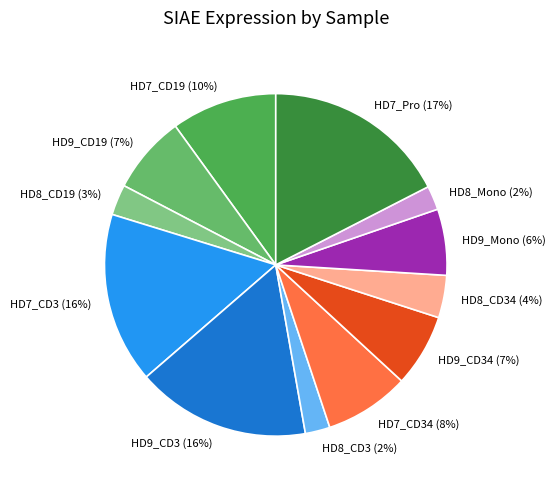

Which slice is the largest?

HD7_Pro (17%)